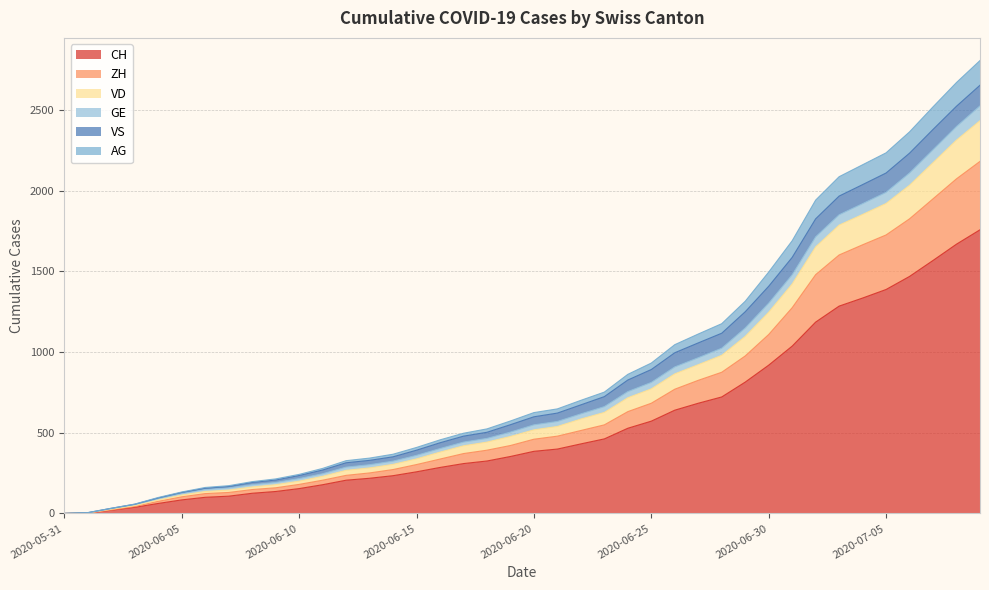

True or false: GE and ZH intersect in this chart.

False